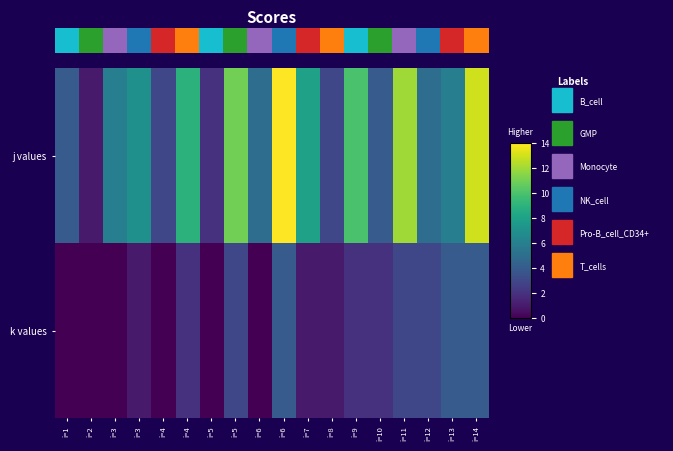

Is the value of j values at i=1 greater than the value of k values at i=12?

Yes